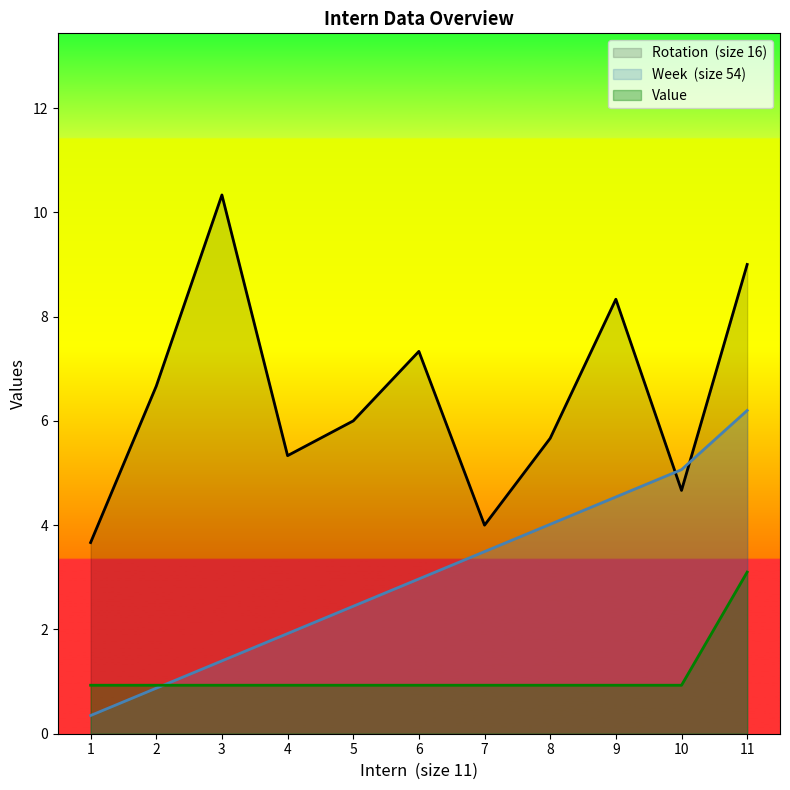

List the series in order of their peak value, lowest first.

Value, Week  (size 54), Rotation  (size 16)